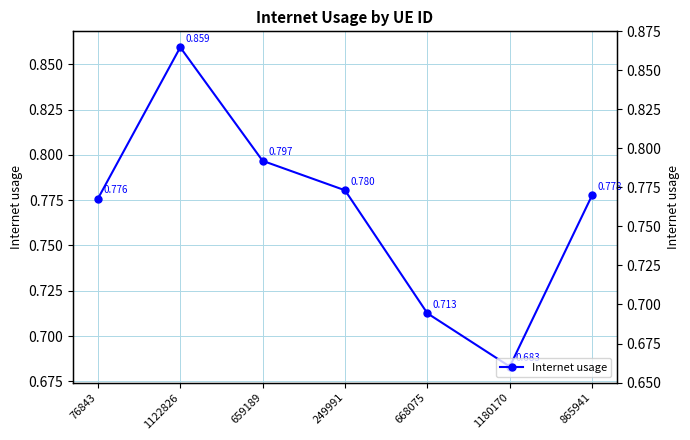

How many categories are shown in the chart?

7